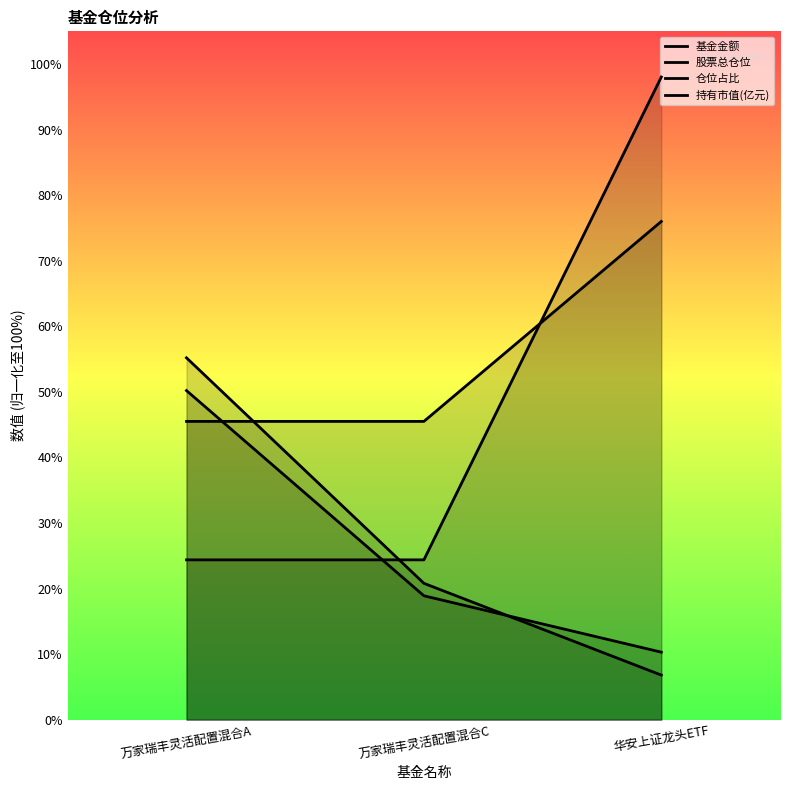

At which label is 持有市值(亿元) closest to 30?

万家瑞丰灵活配置混合C